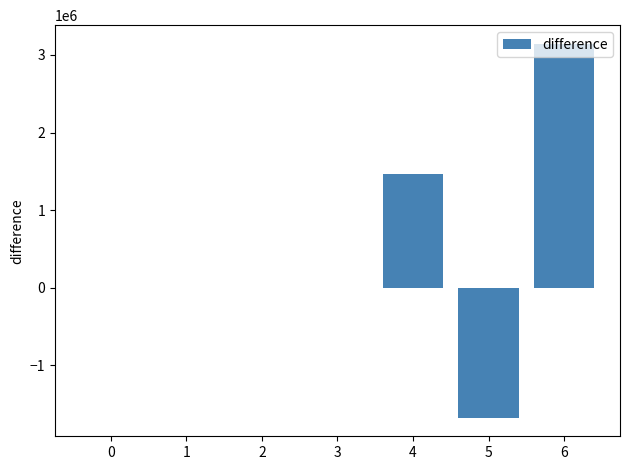

Is it true that the value at 2 is 2765313?

False